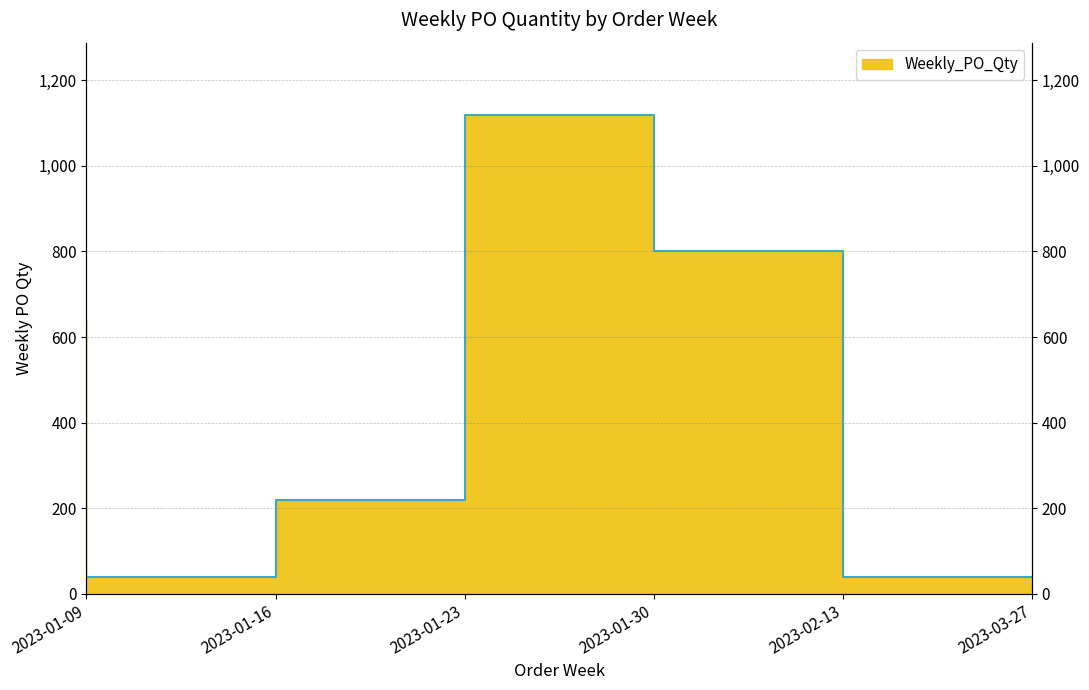

What is the minimum value shown in the chart?

40